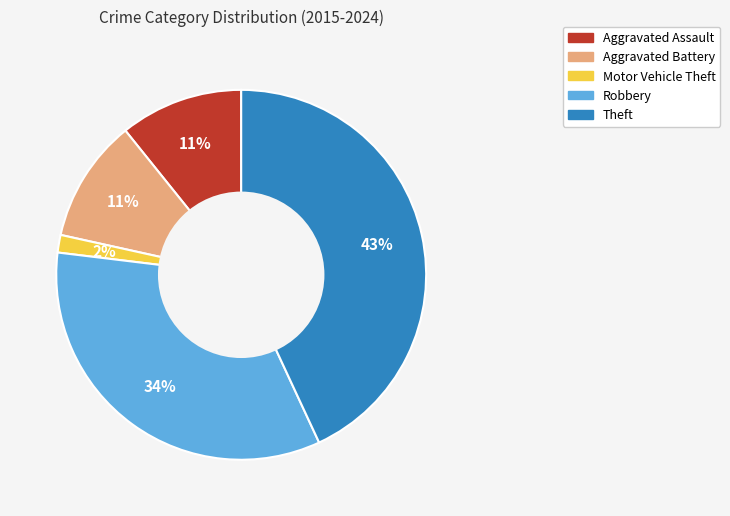

True or false: Aggravated Assault accounts for 18% of the total.

False